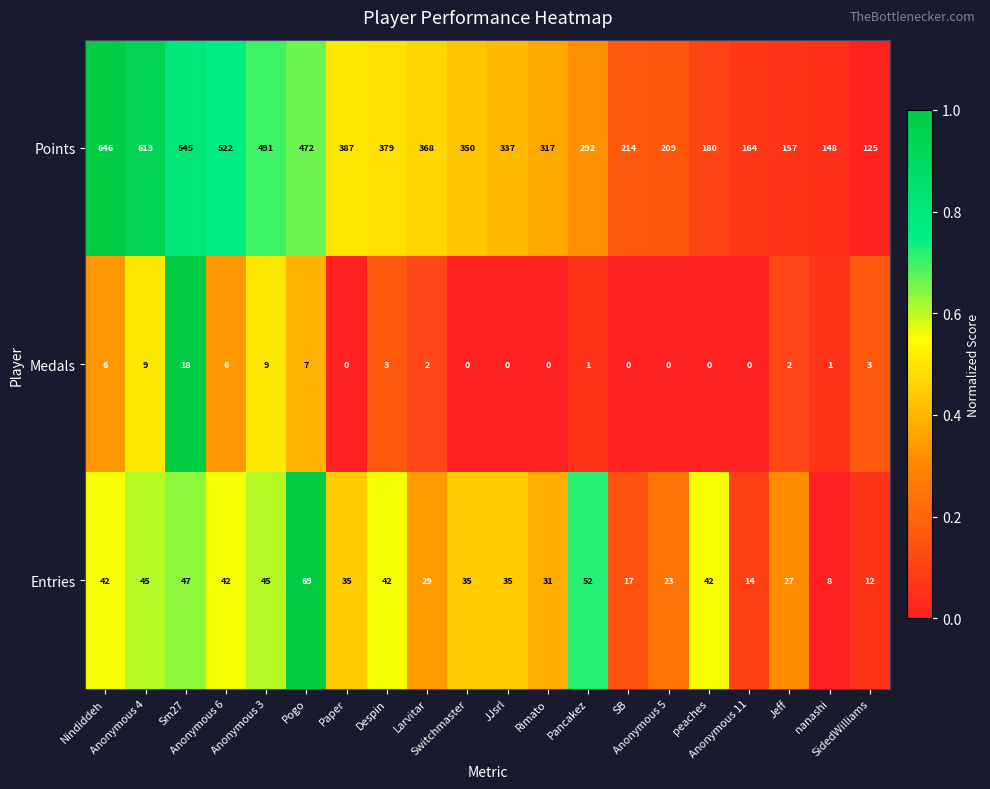

Which series has the largest total across all categories?

Points